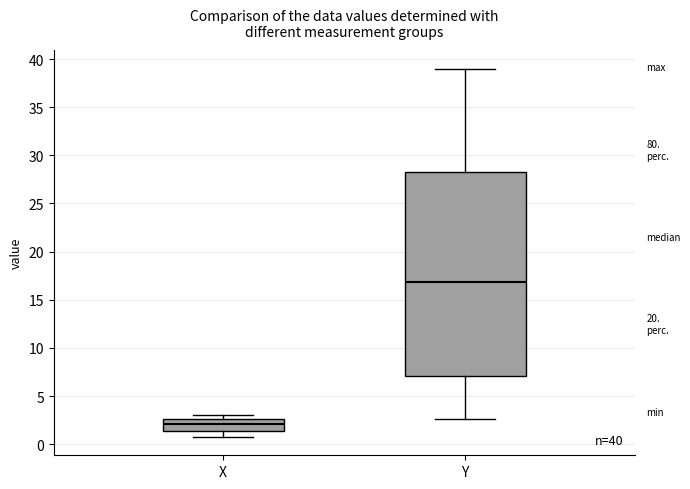

Which box has the highest median line?

Y